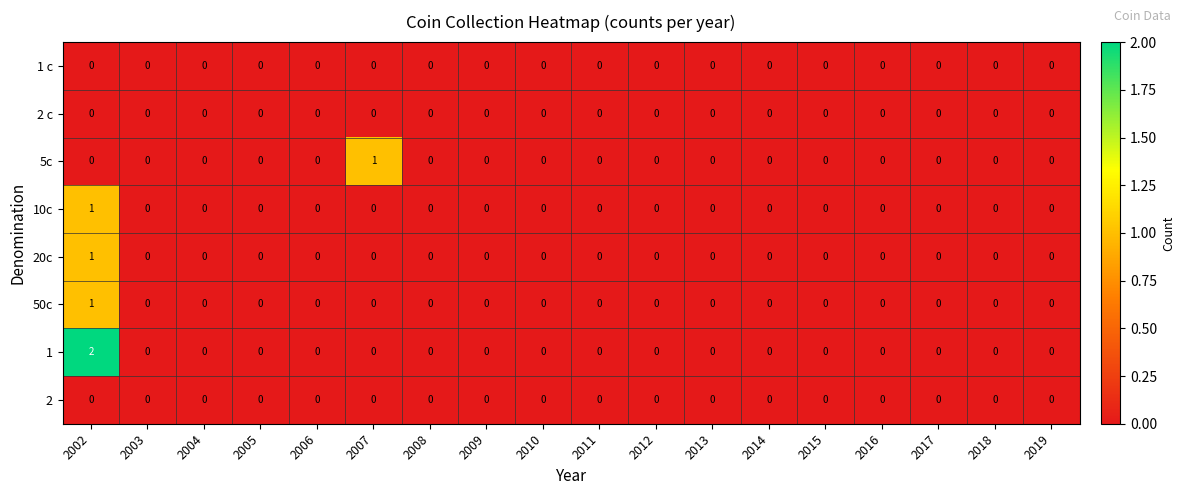

How many 50c values are between 0 and 1?

18